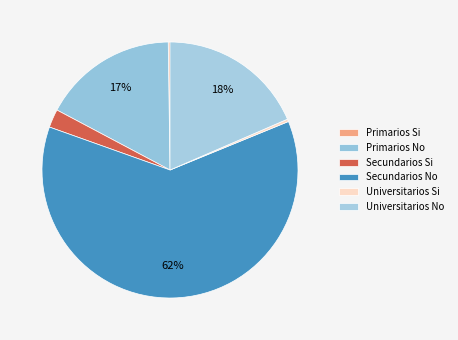

True or false: Universitarios Si accounts for 15% of the total.

False